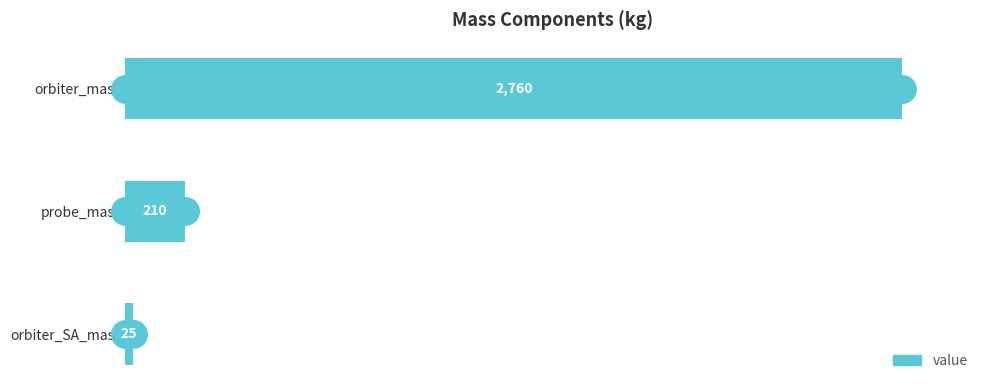

Reading top to bottom, transcribe all the data shown in this chart.

2760	210	25